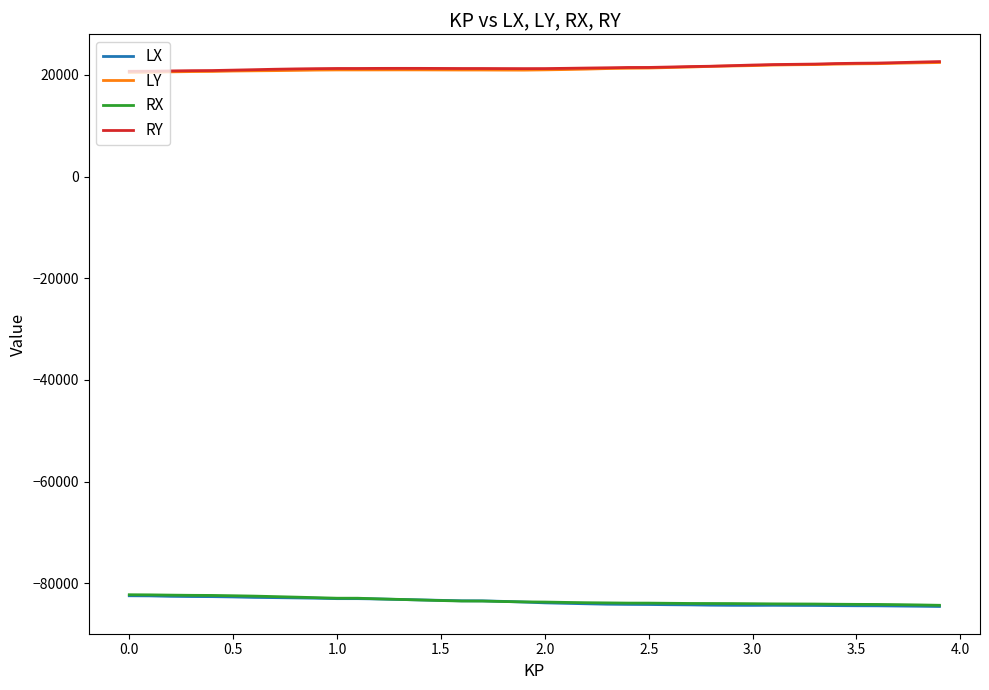

What is the sum of all RX values?

-3337503.2